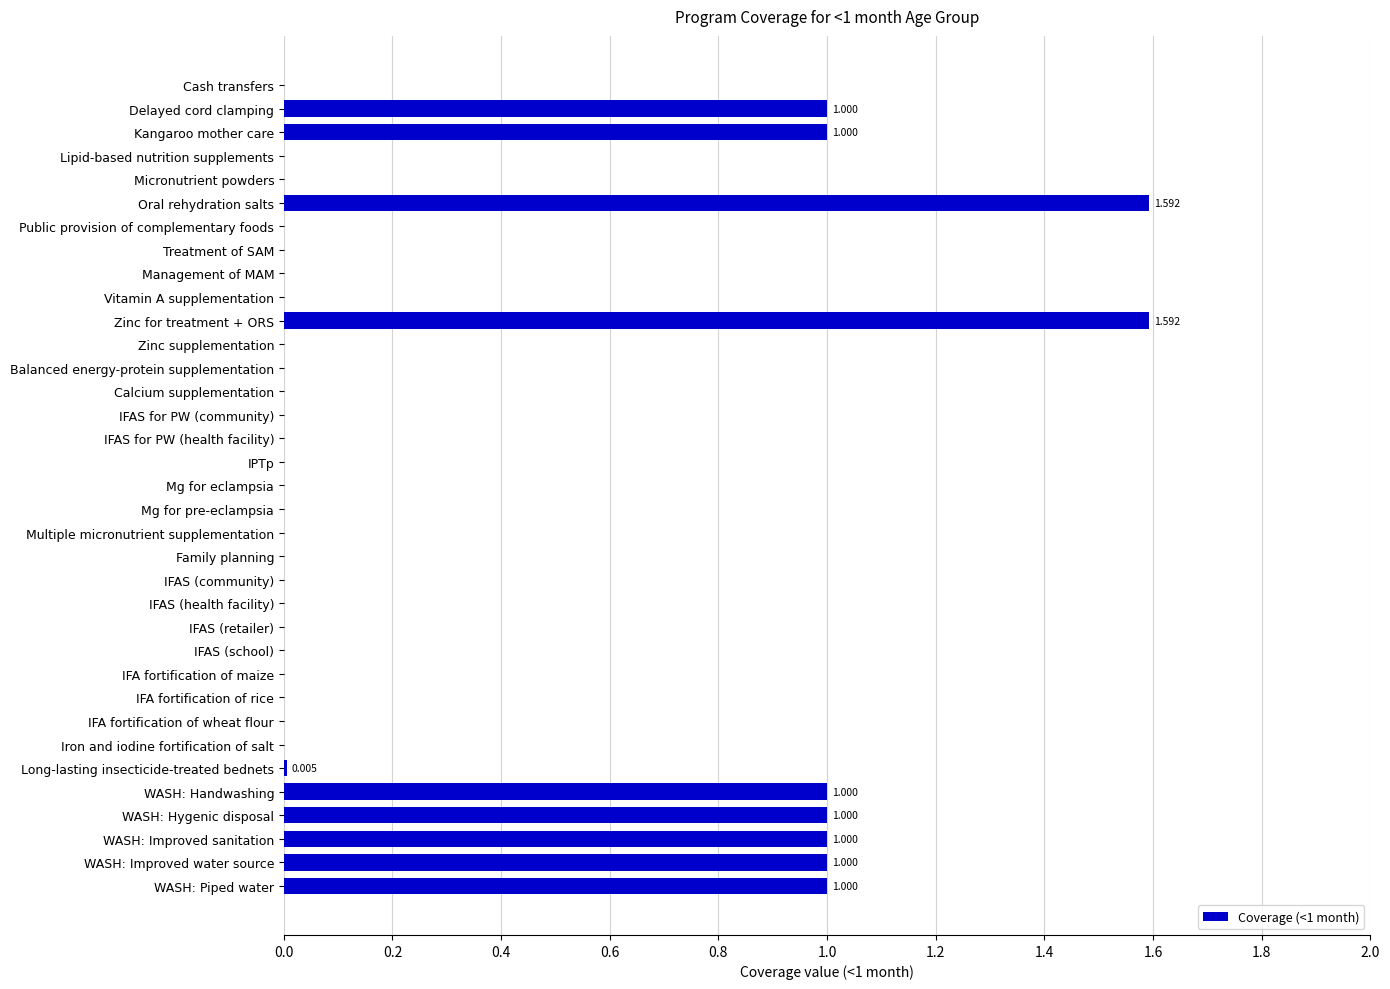

How many categories are shown in the chart?

35